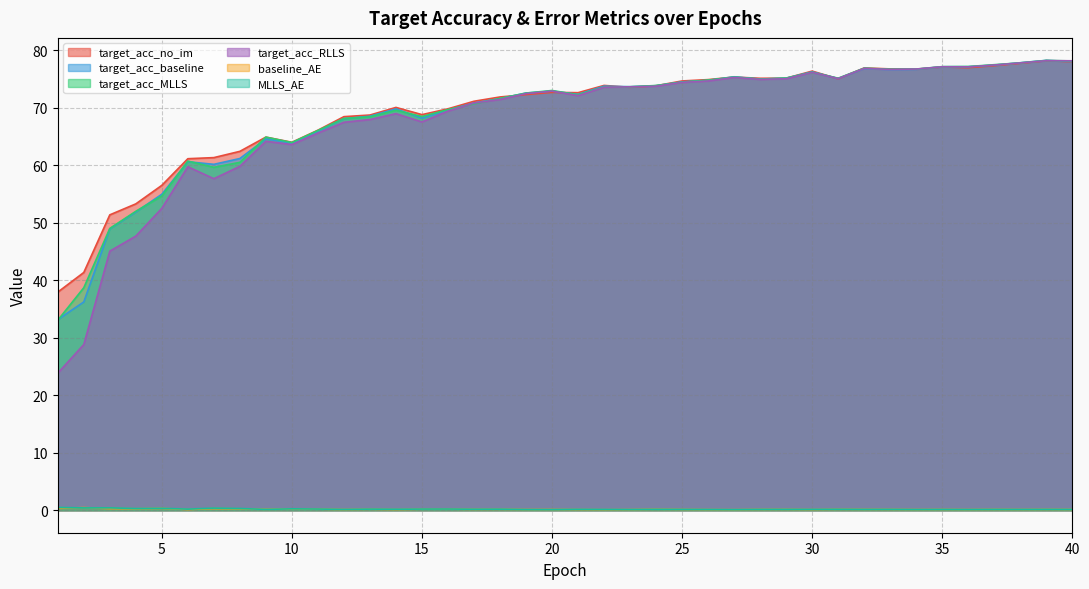

Which series has the largest range (max minus min)?

target_acc_RLLS